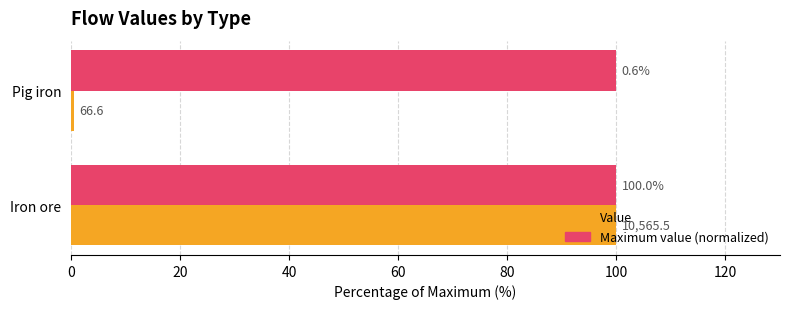

What is the minimum value shown in the chart?

0.6